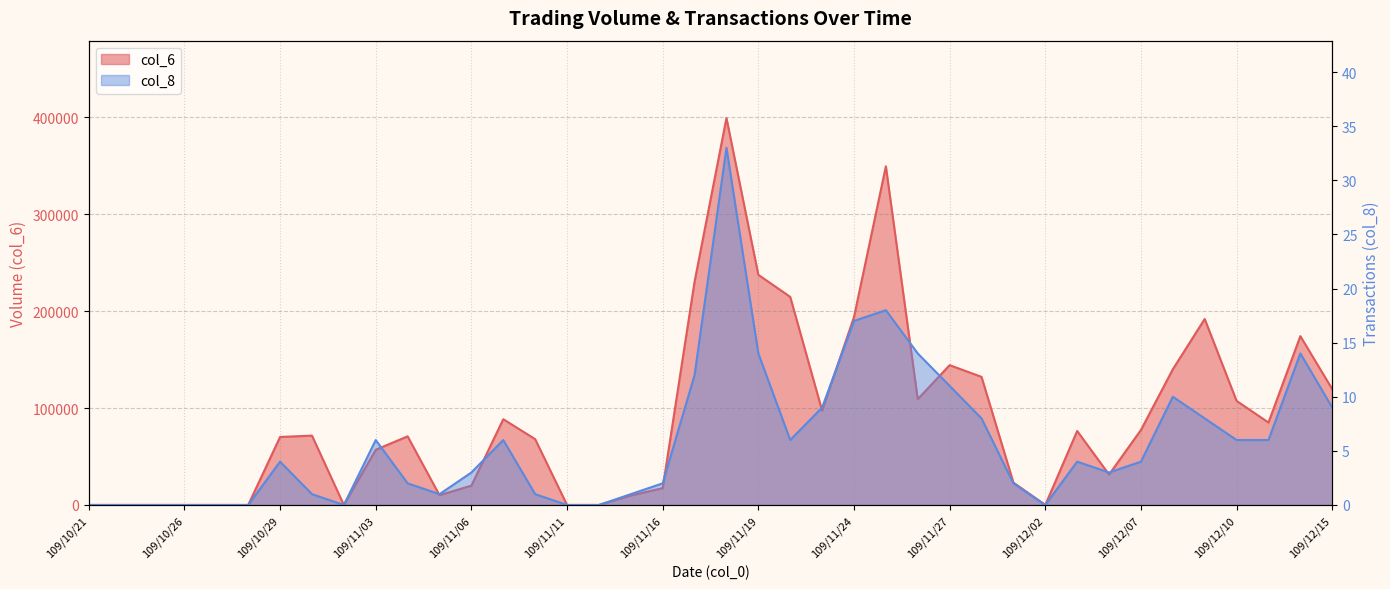

How many positive values does the col_8 series have?

30